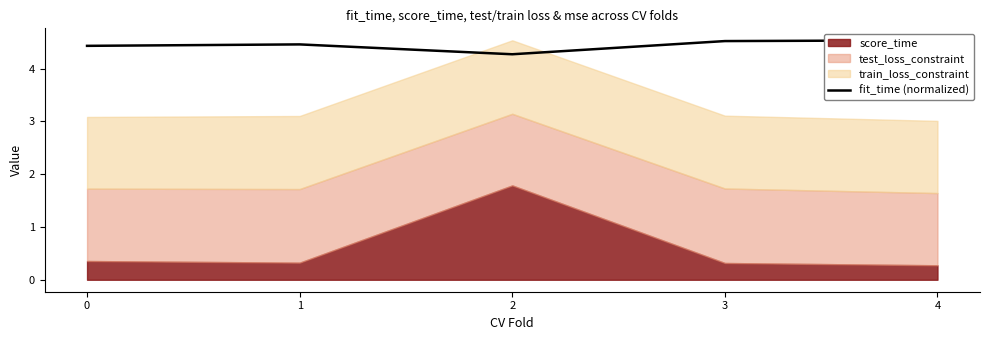

Is it true that the value at 2 is 2.2?

False